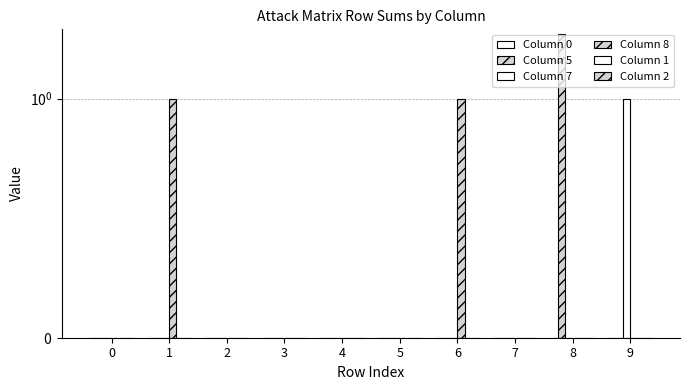

At how many categories does at least one series exceed 0?

4